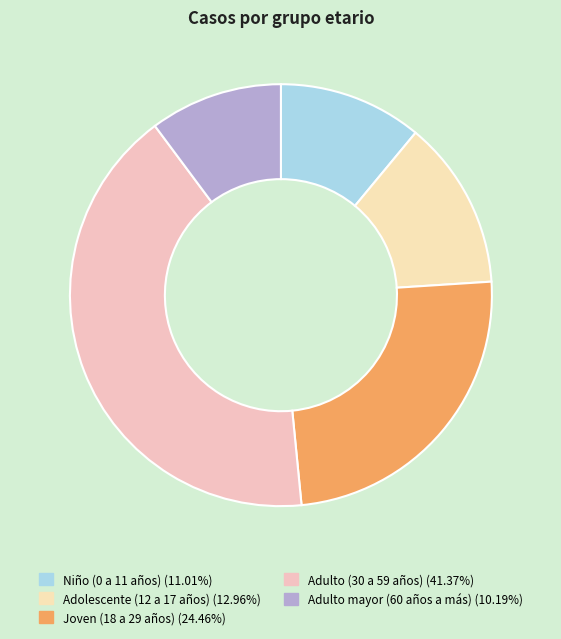

Is Niño (0 a 11 años) the majority of the pie?

No